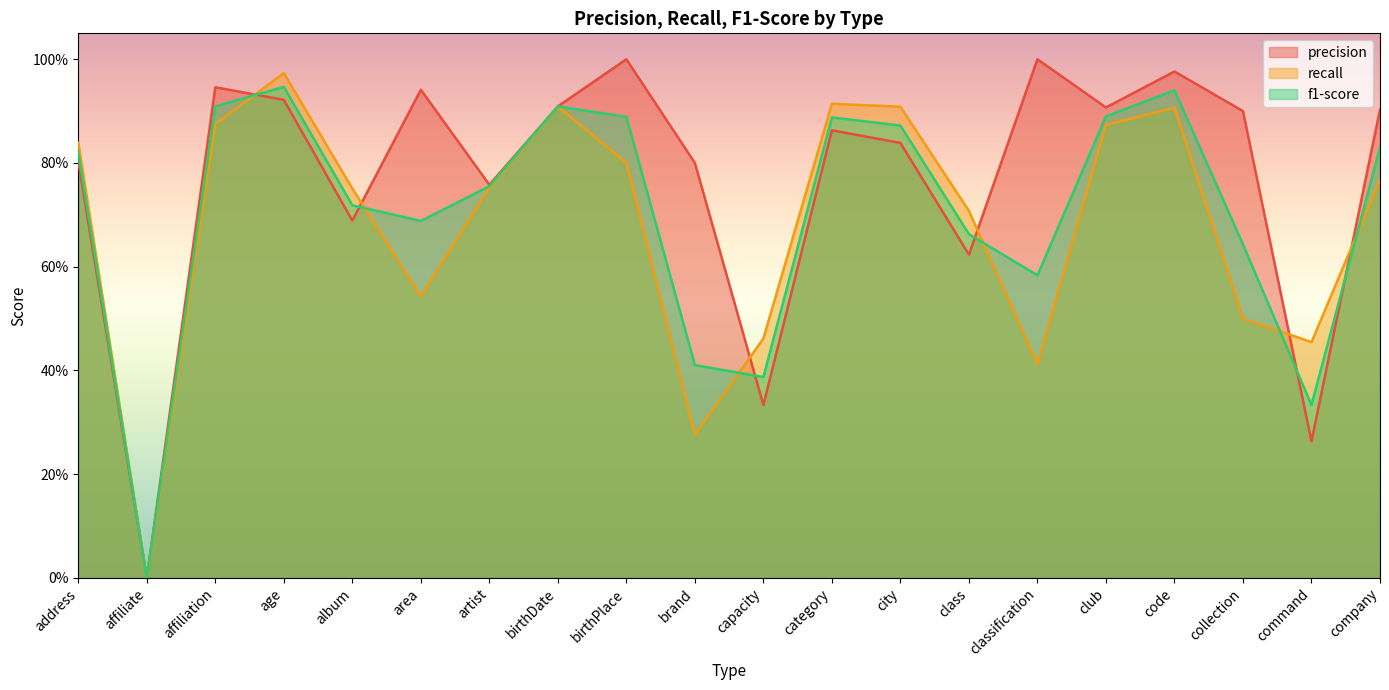

At class, list the series in order from smallest to largest.

precision, f1-score, recall